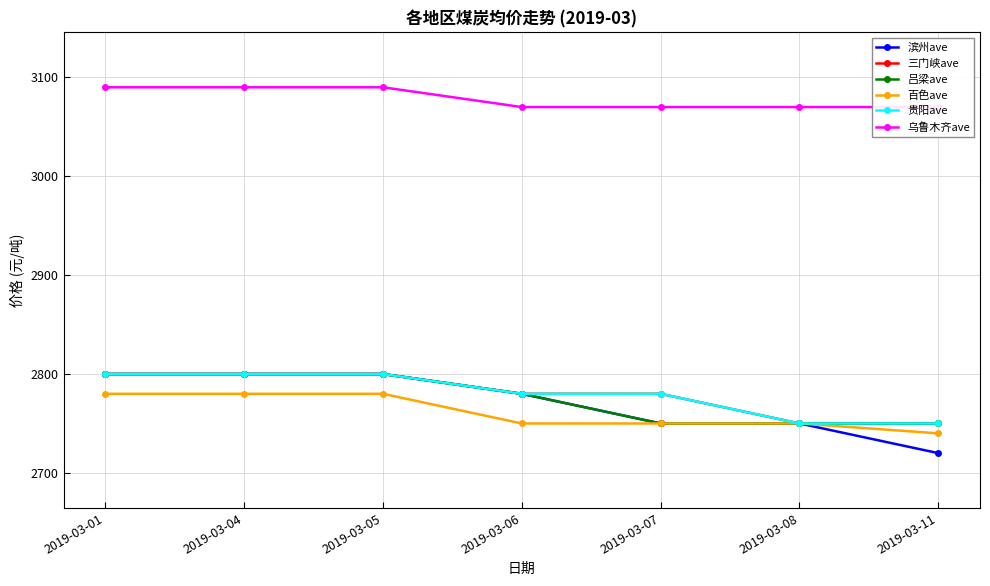

How many data points in 吕梁ave are less than 2780?

3